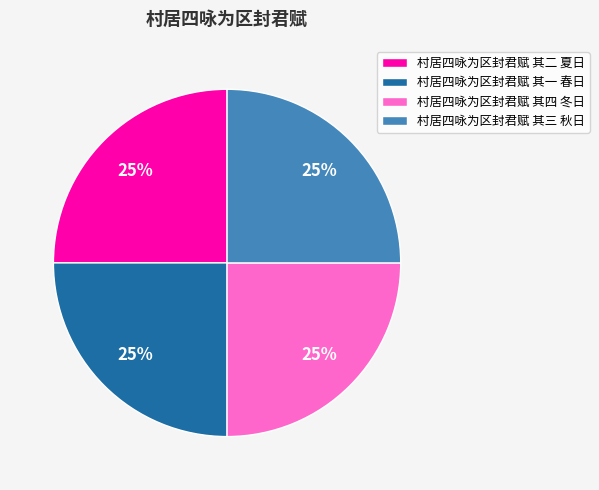

Is it true that 村居四咏为区封君赋 其一 春日 is 31% of the pie?

False